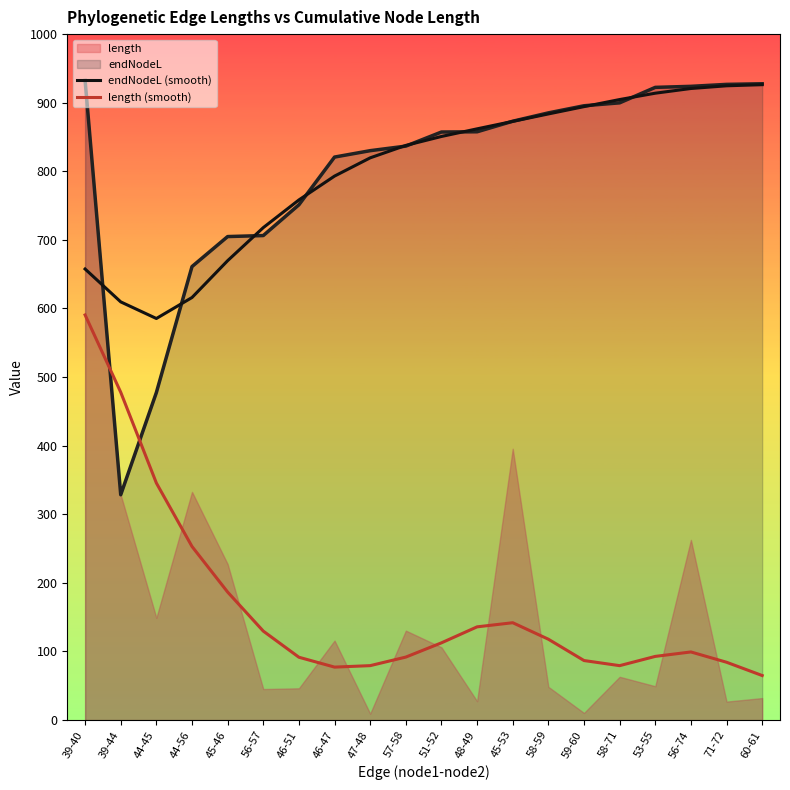

What is the label of the 6th point from the left?

56-57